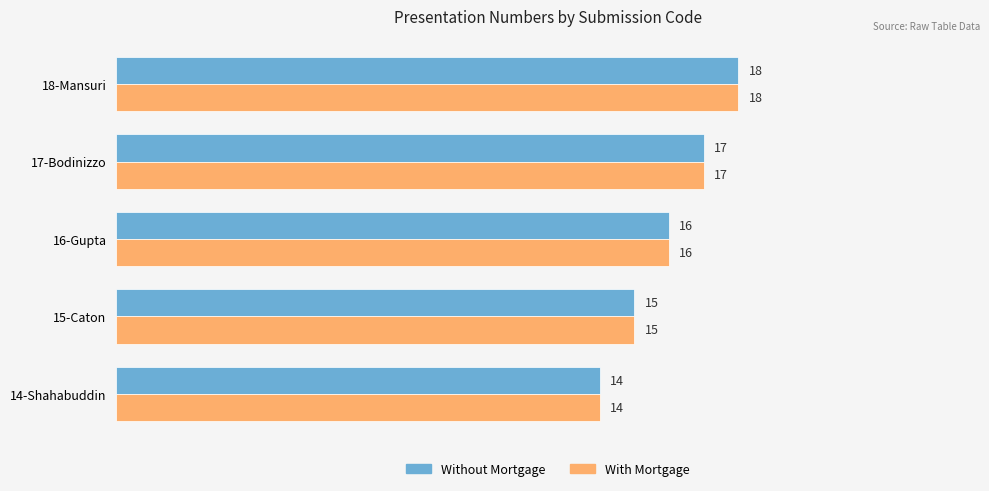

Is it true that With Mortgage equals 4 at 14-Shahabuddin?

False